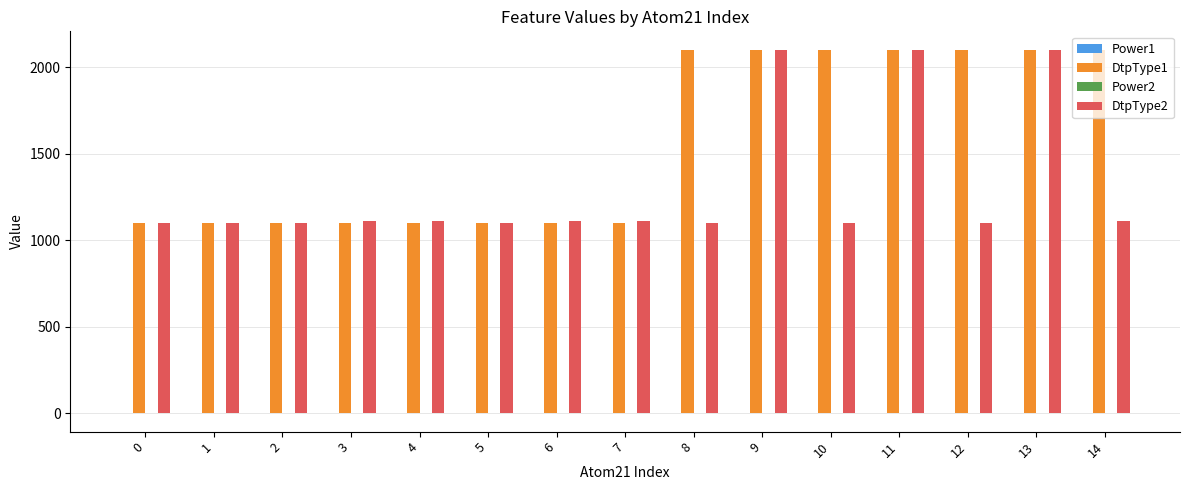

What is the greatest value displayed?

2101